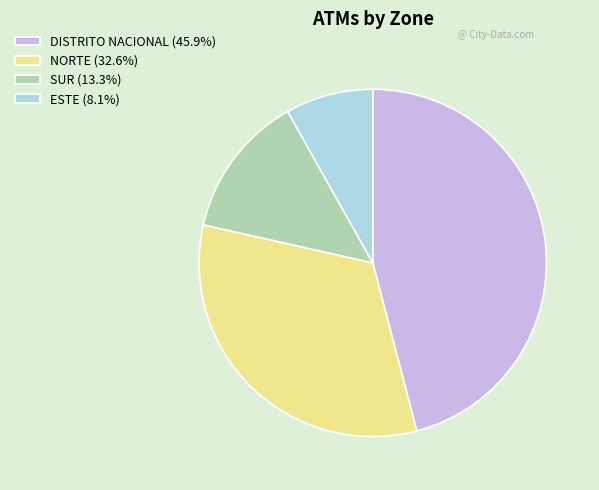

What is the ratio of the value at SUR (13.3%) to the value at DISTRITO NACIONAL (45.9%)?

0.3